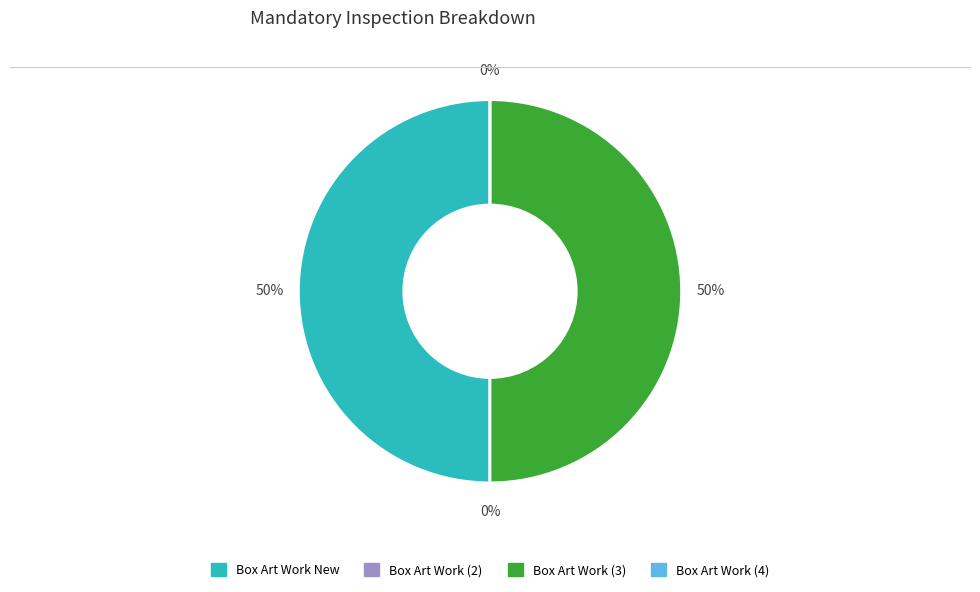

Combined, what portion of the pie is Box Art Work New and Box Art Work (3)?

100.0%